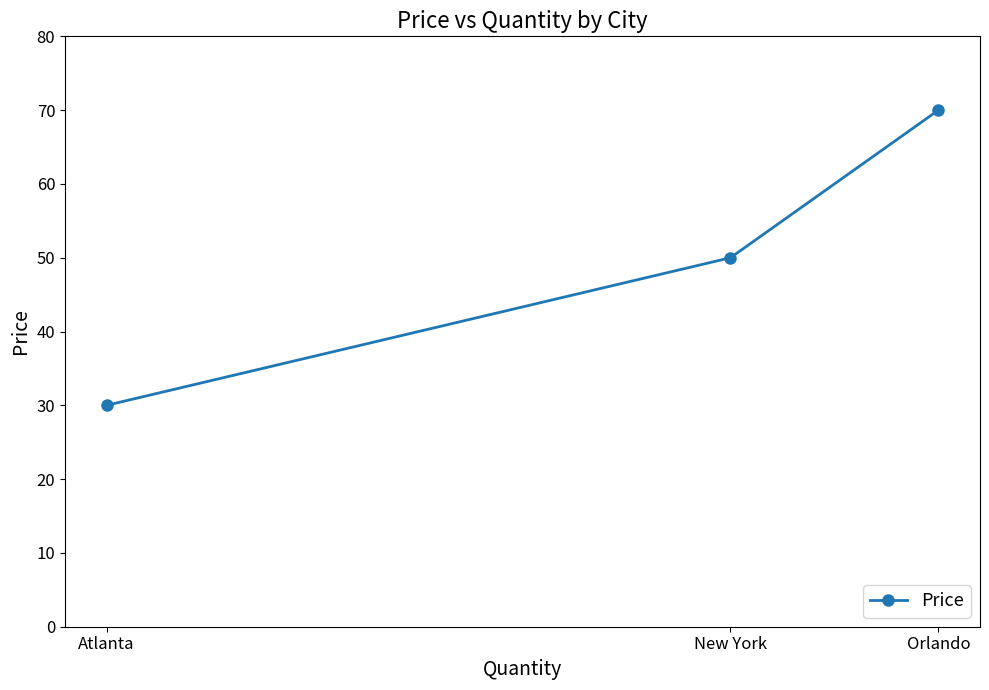

List the labels in order of value, smallest first.

Atlanta, New York, Orlando